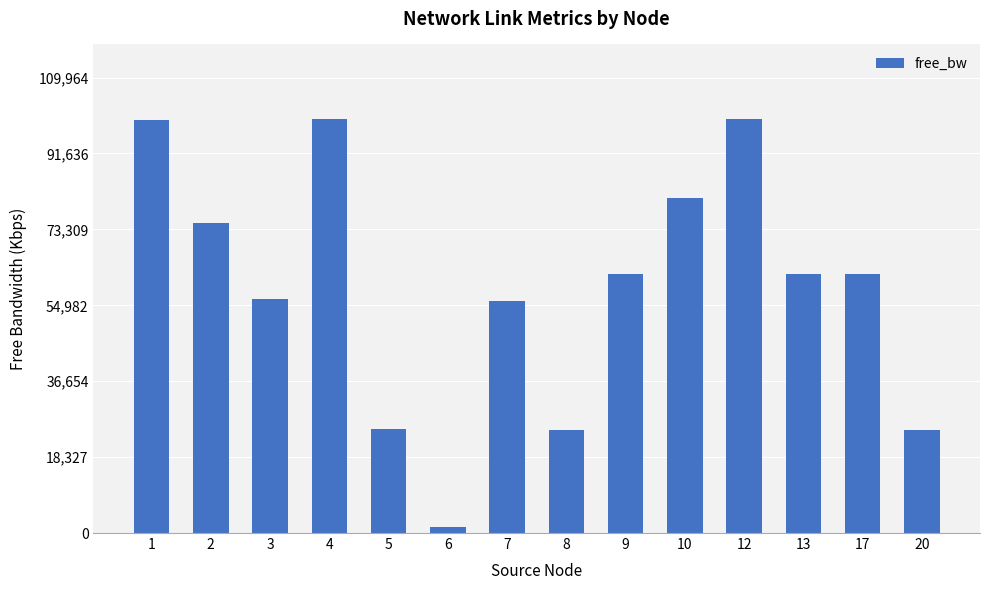

What is the greatest value displayed?

99967.6